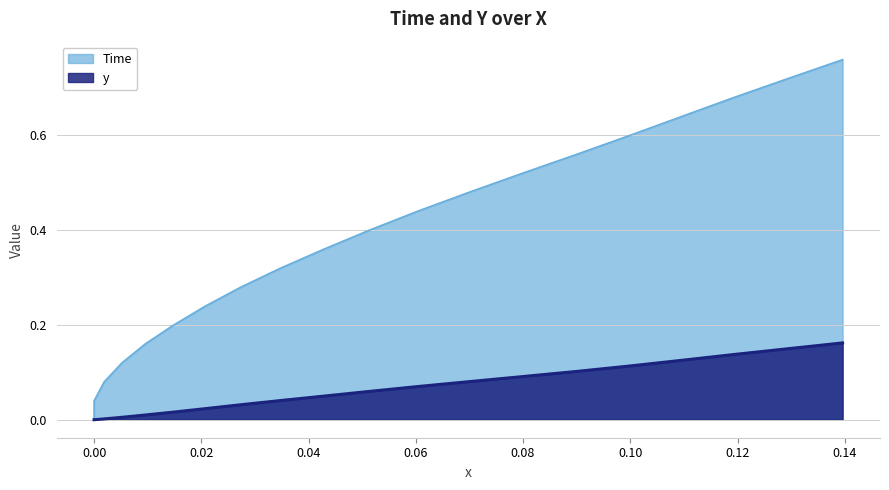

List the series in order of their peak value, highest first.

Time, y